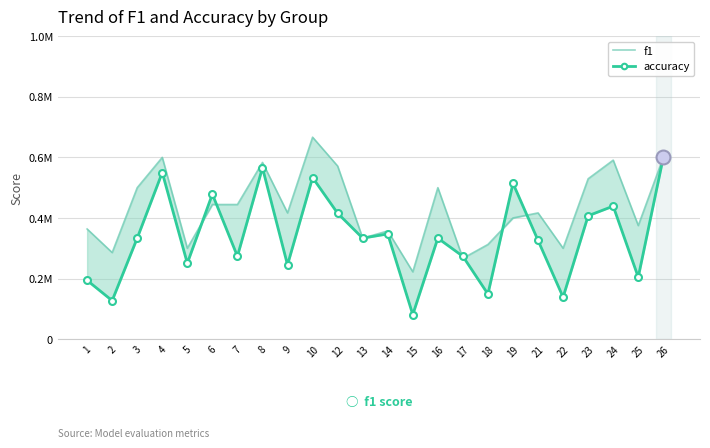

Is it true that f1 equals 0.4 at 12?

True